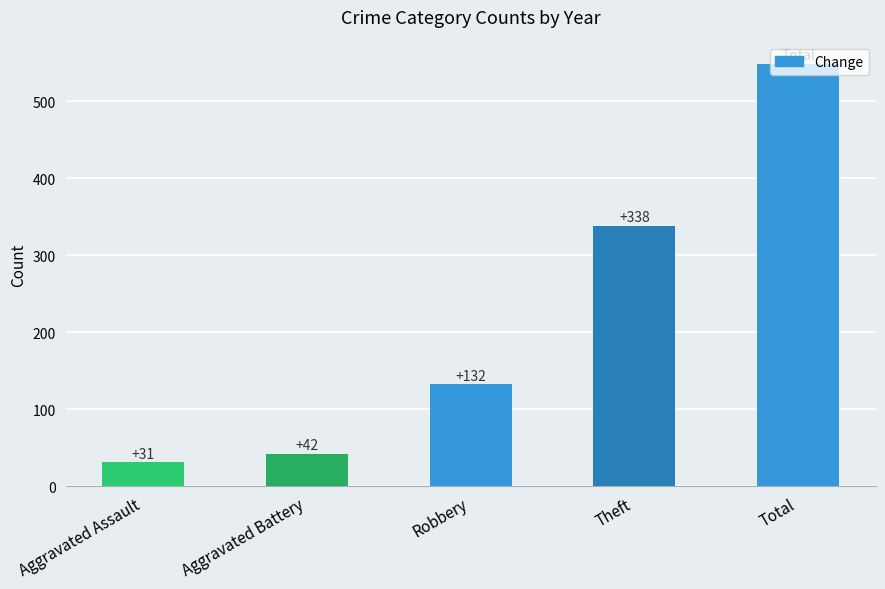

Where is the data nearest to the value 290?

Theft